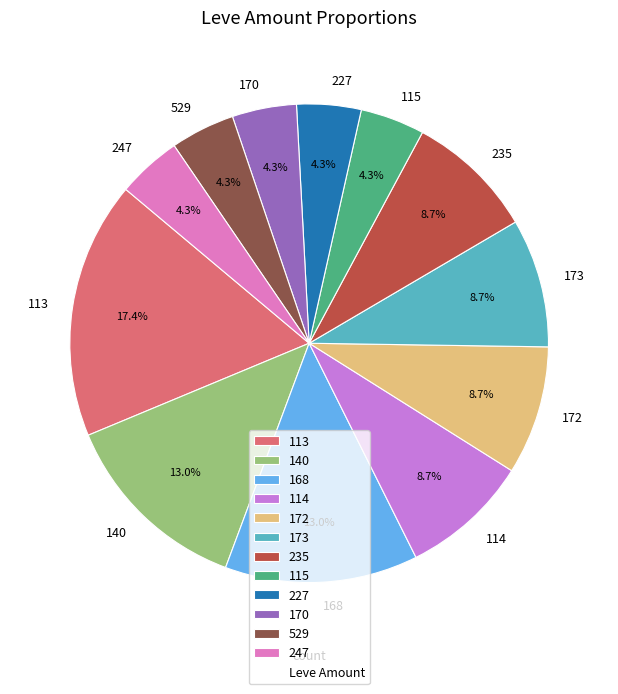

To the nearest percent, what is the average slice percentage?

8%